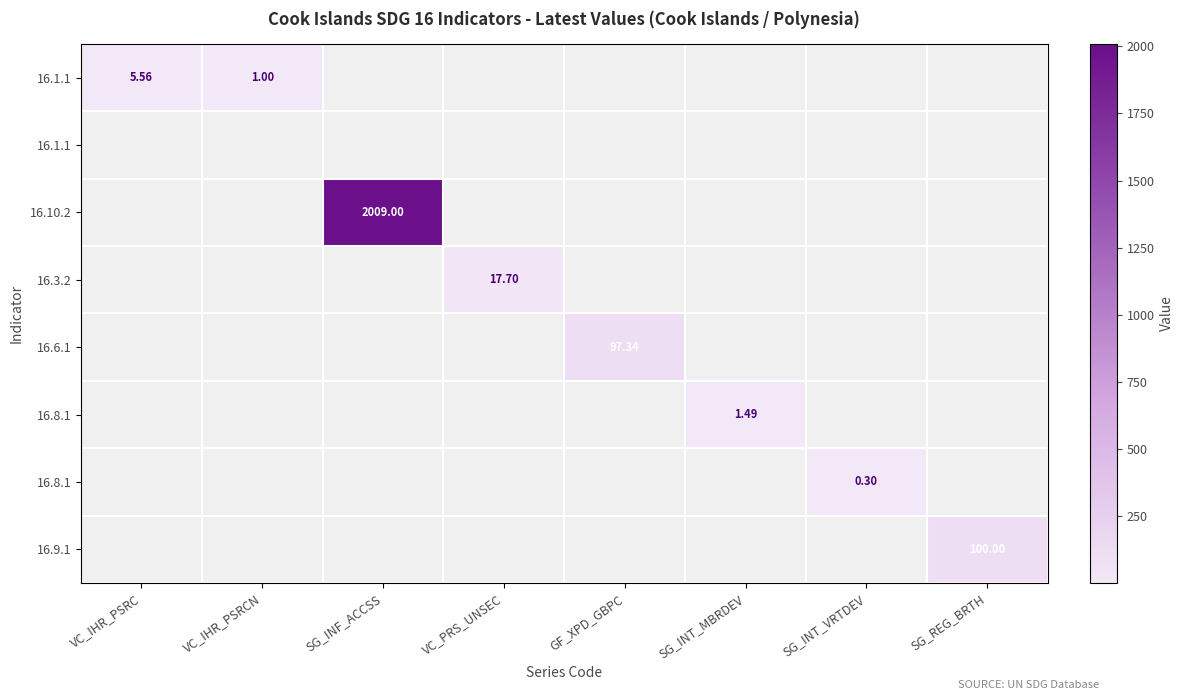

At how many categories does at least one series exceed 275?

1